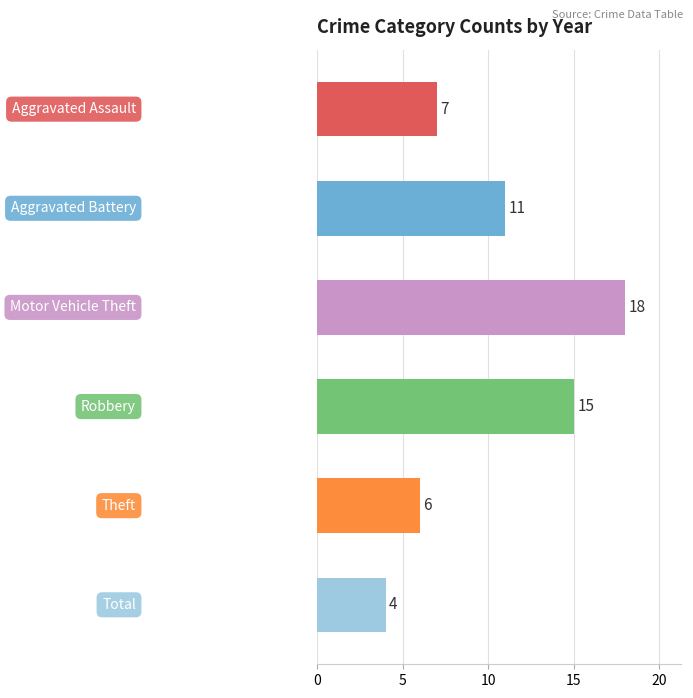

What is the maximum value shown in the chart?

18